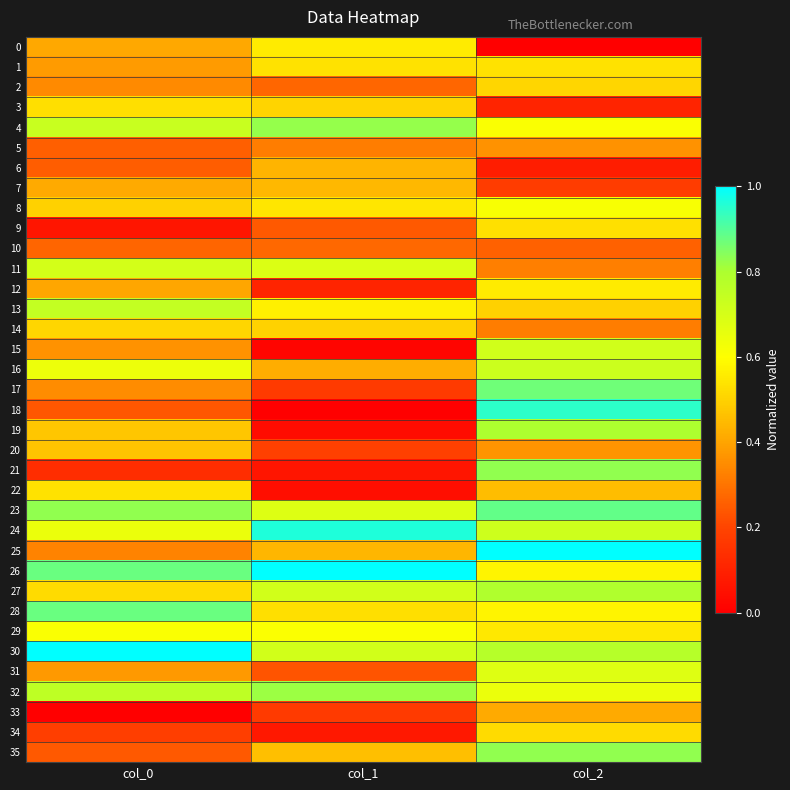

Rank the series by their maximum value, from highest to lowest.

25, 26, 30, 24, 18, 23, 28, 17, 21, 35, 4, 32, 19, 27, 13, 16, 15, 11, 31, 8, 29, 12, 0, 1, 22, 9, 3, 34, 2, 14, 20, 7, 6, 33, 5, 10